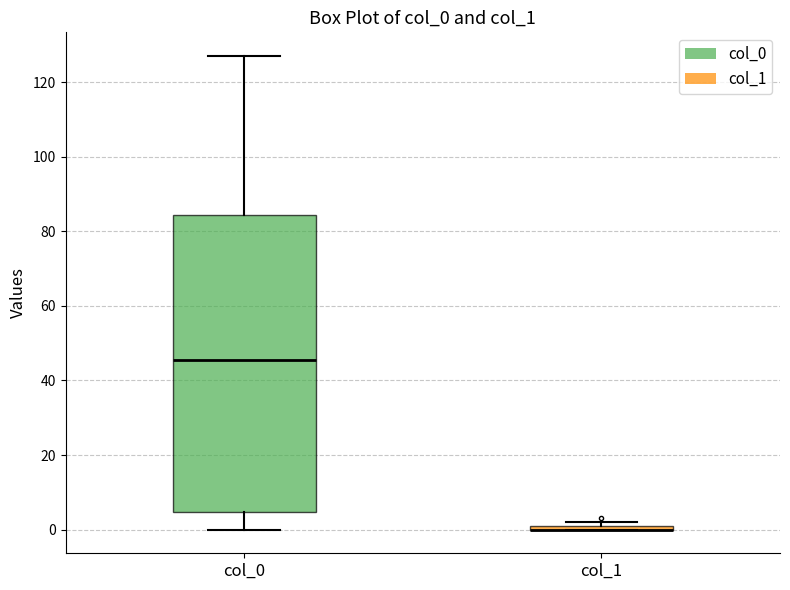

Where is the lower edge of the box for col_1 on the y-axis? The values are not printed on the chart, so give them approximately, as read against the axis.

0